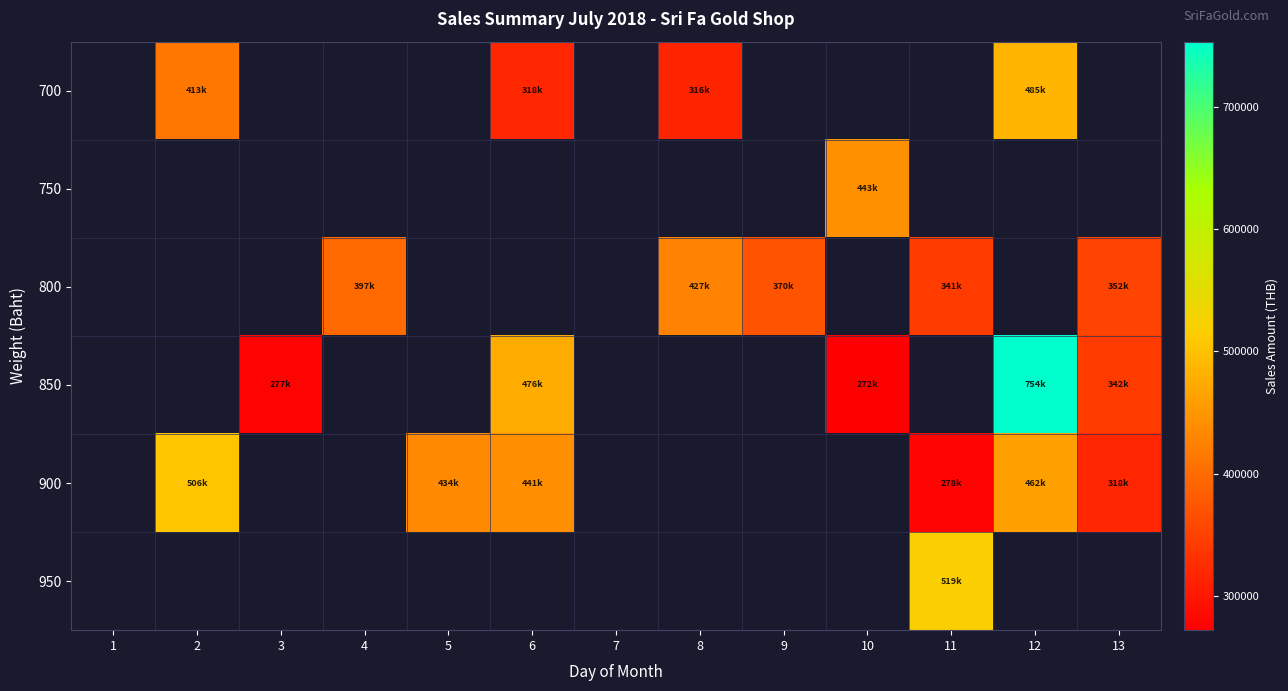

What is the approximate value of 900 at 13?

317600.0